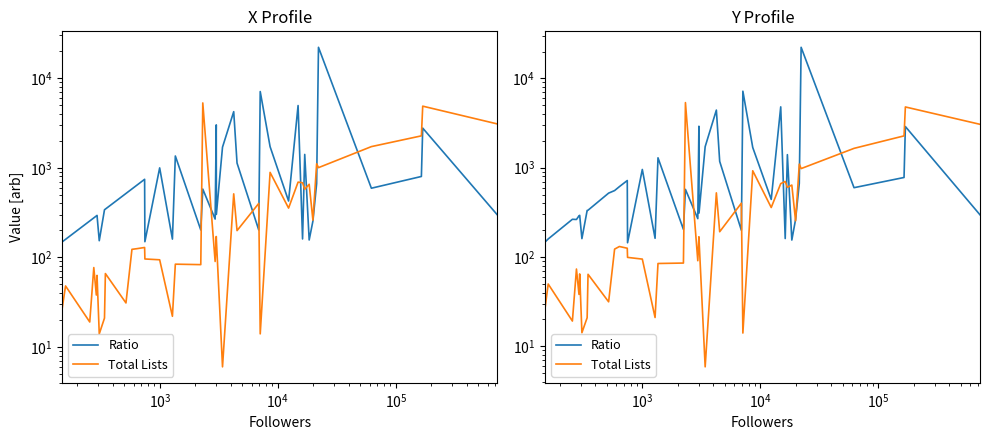

At how many categories does at least one series exceed 16444?

1